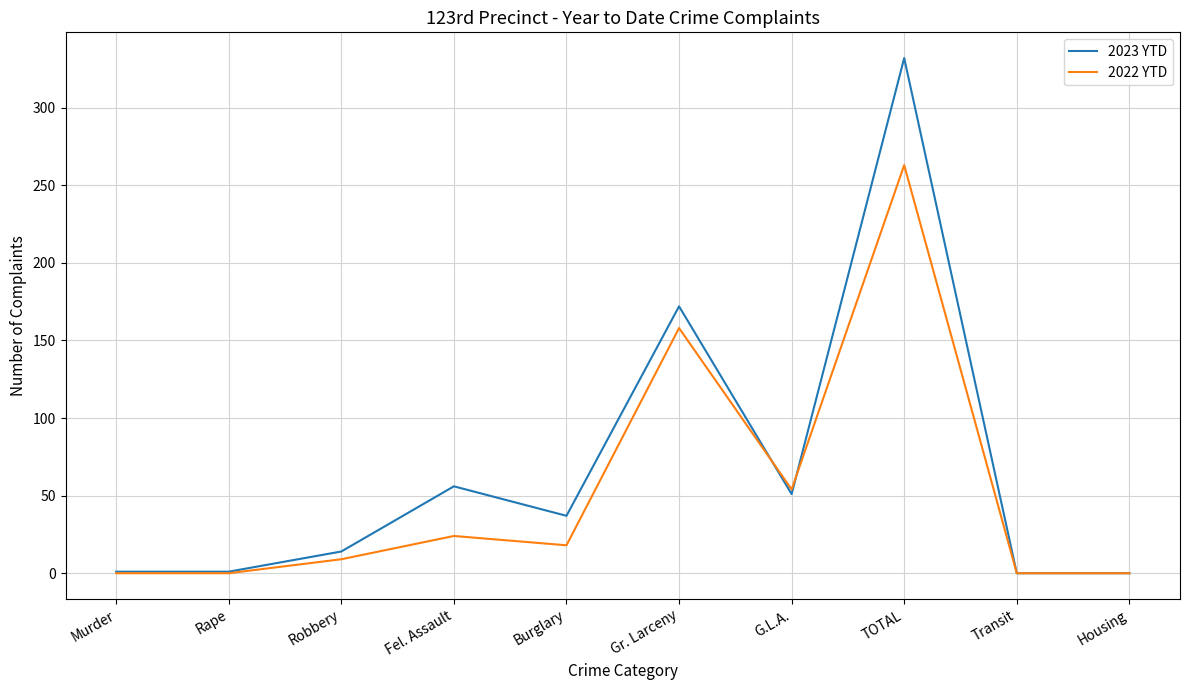

What is the difference between the maximum and second lowest values in the 2023 YTD series?

332